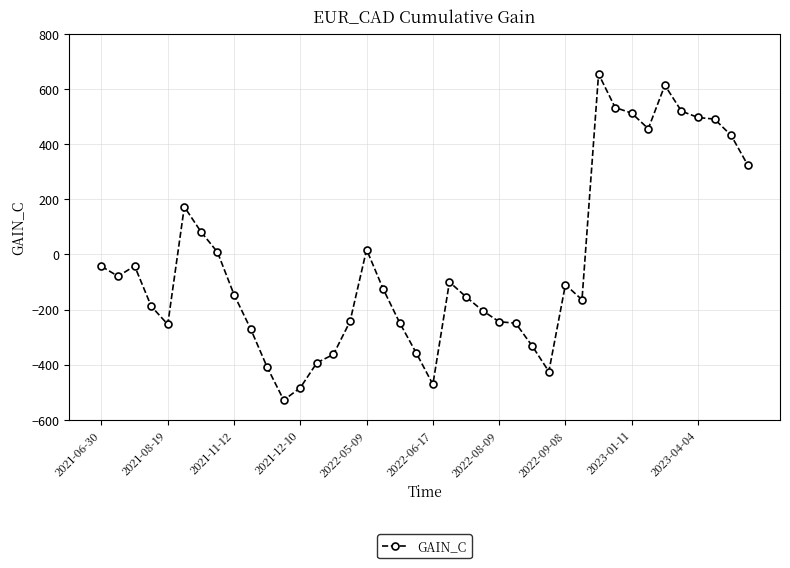

What is the sum of all values?

-1307.7